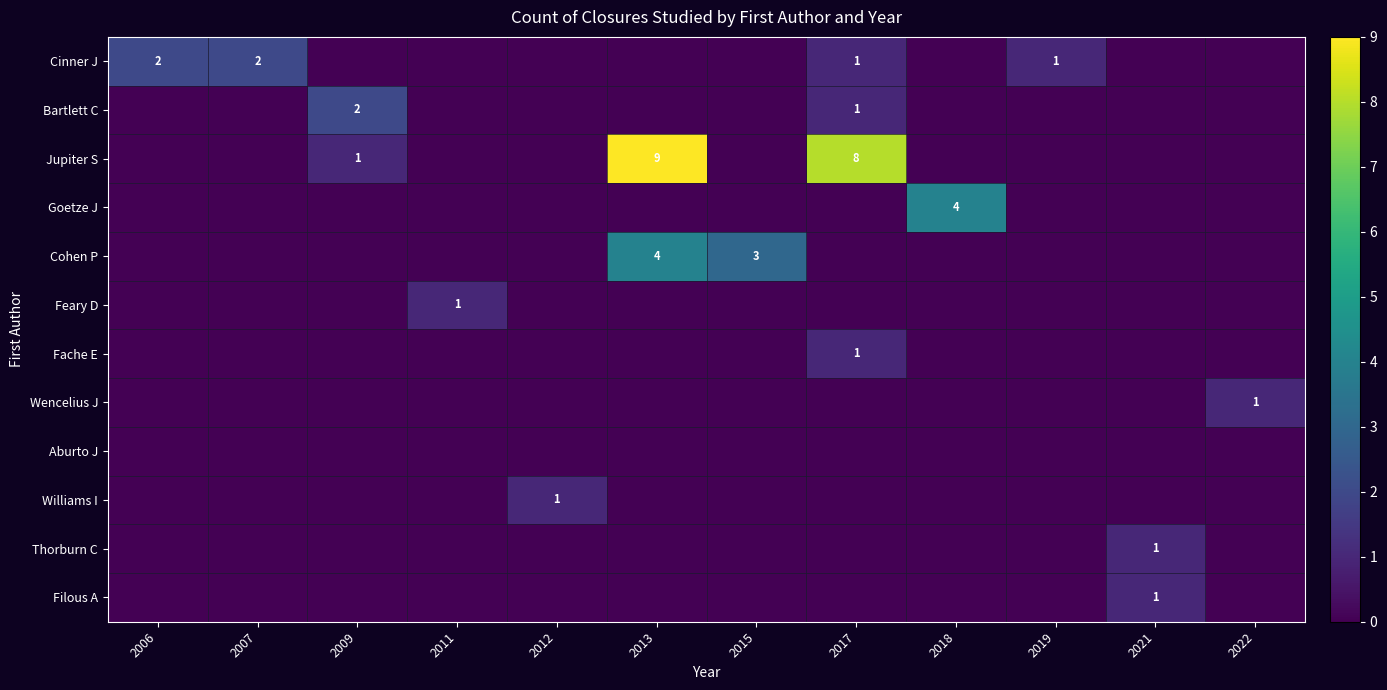

The Fache E series shows 1 at 2017. True or false?

True